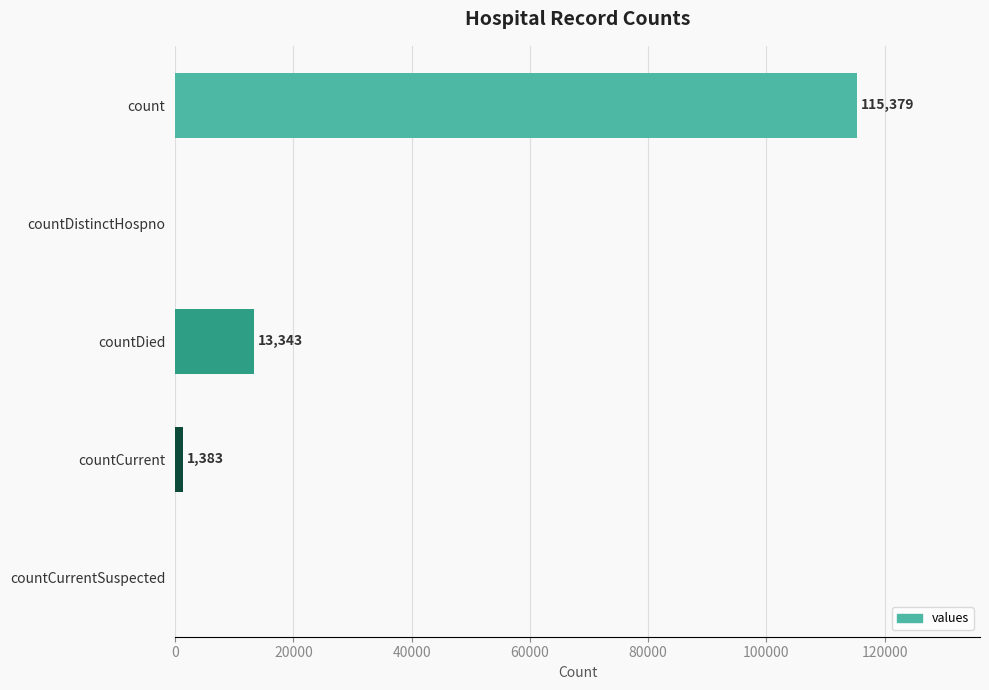

What is the sum of the values at count and countDied?

128722